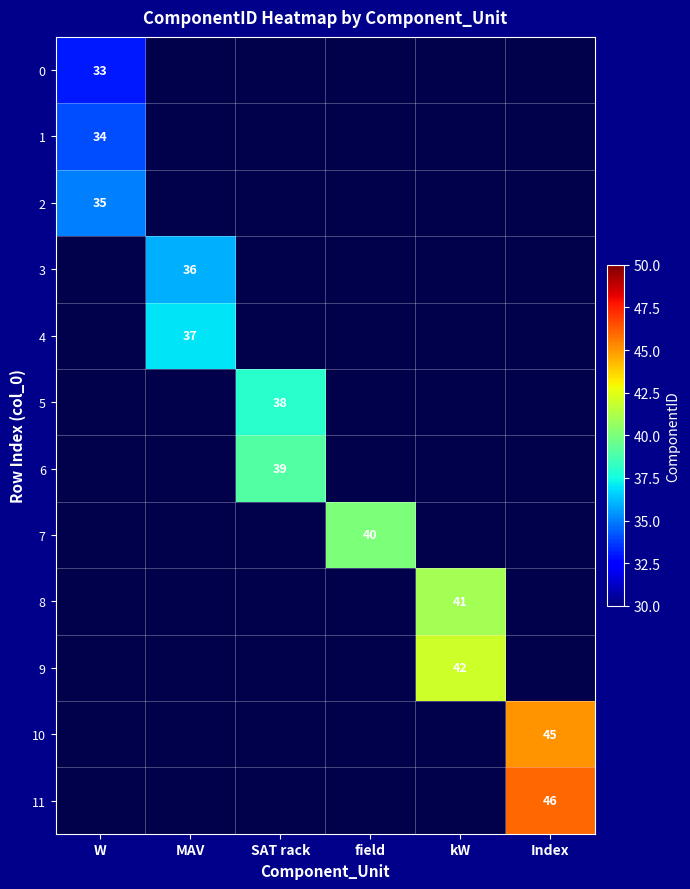

At how many categories does at least one series exceed 45?

1